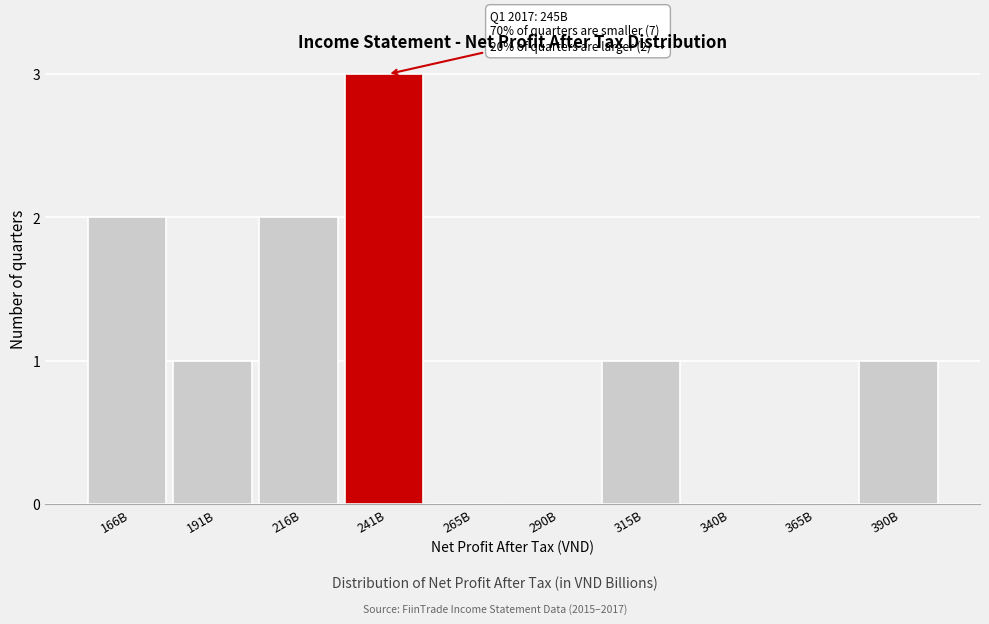

Reading right to left, what are all the values shown in this chart?

390B=1	365B=0	340B=0	315B=1	290B=0	265B=0	241B=3	216B=2	191B=1	166B=2